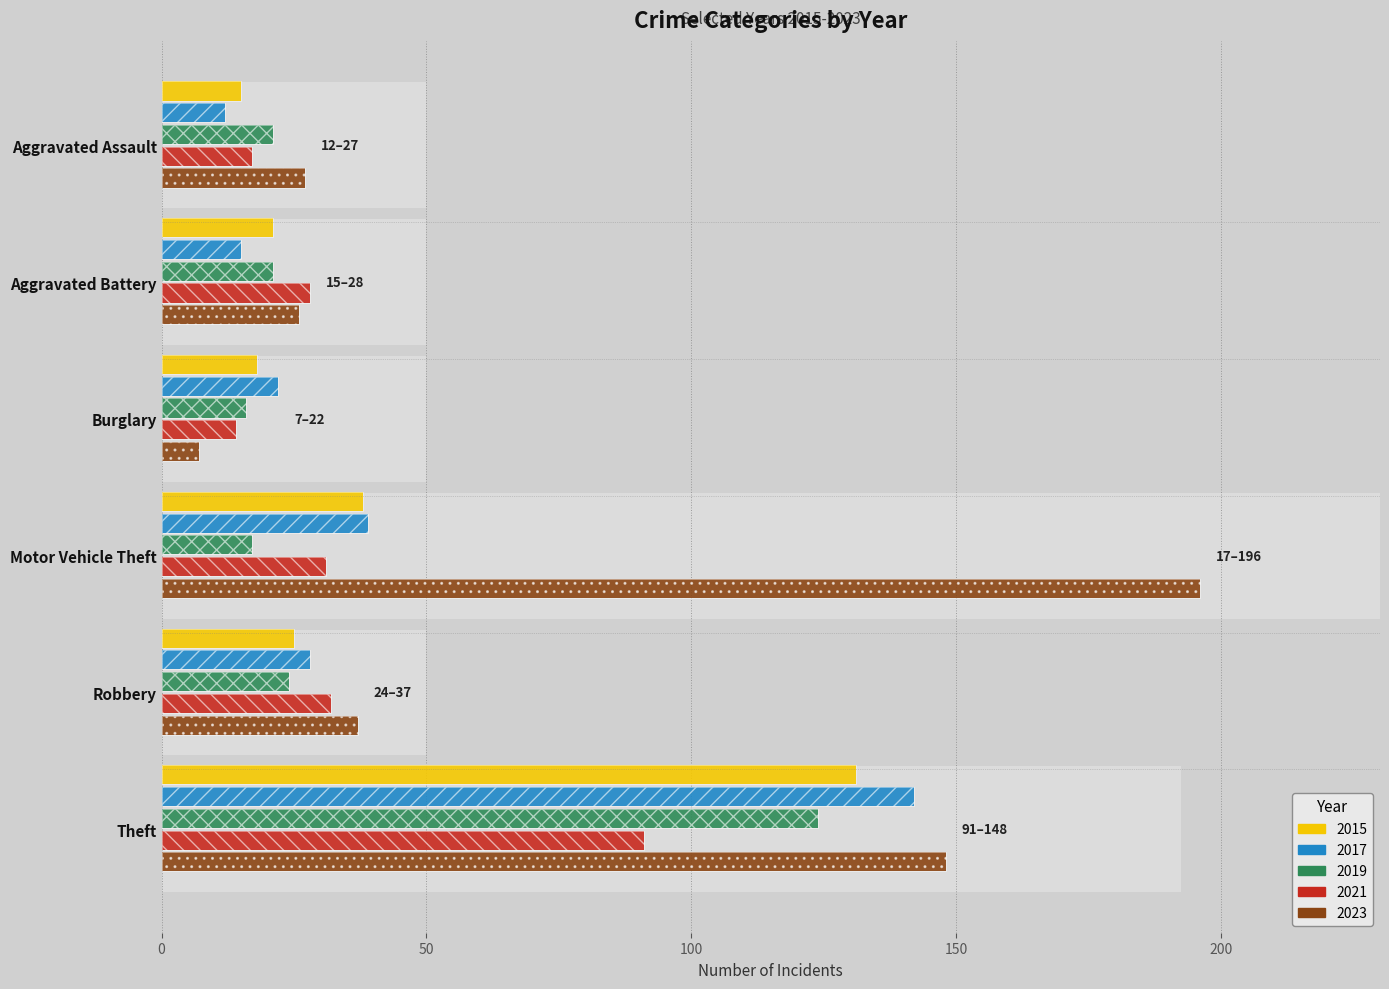

At which label does 2023 first exceed 37?

Motor Vehicle Theft